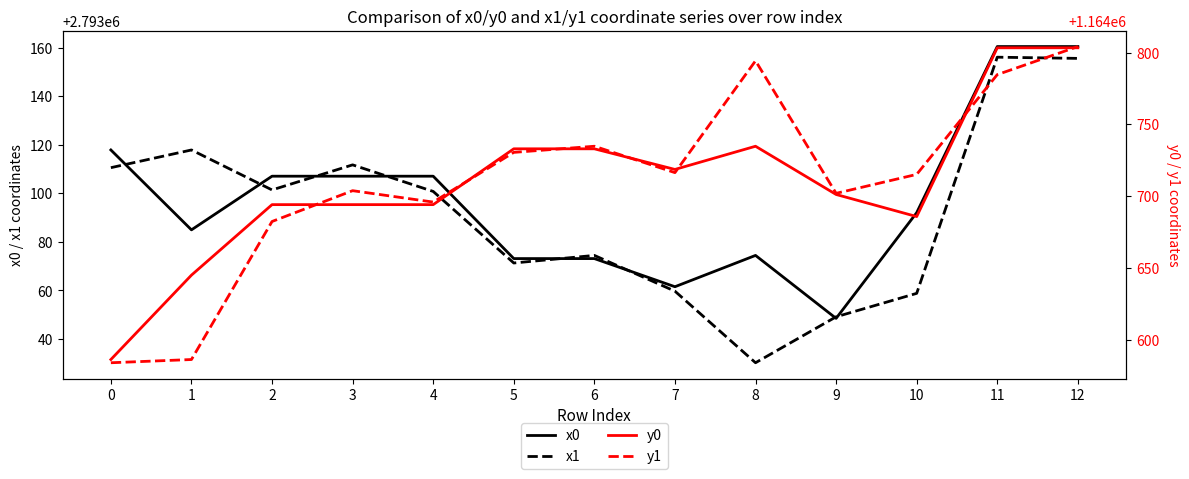

What is the average value of the x1 series?

2793092.1